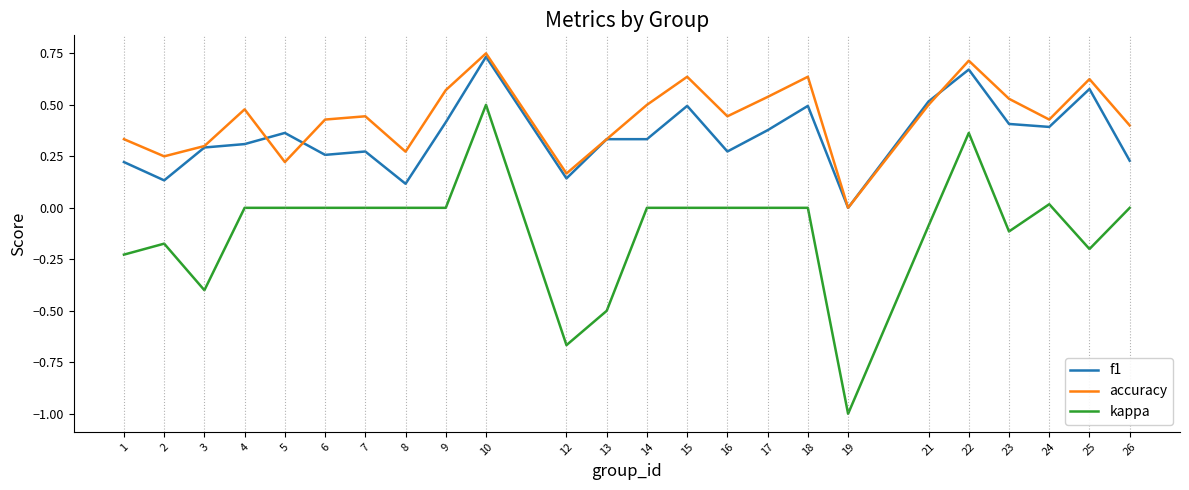

What is the total value across all series at 9?

1.0